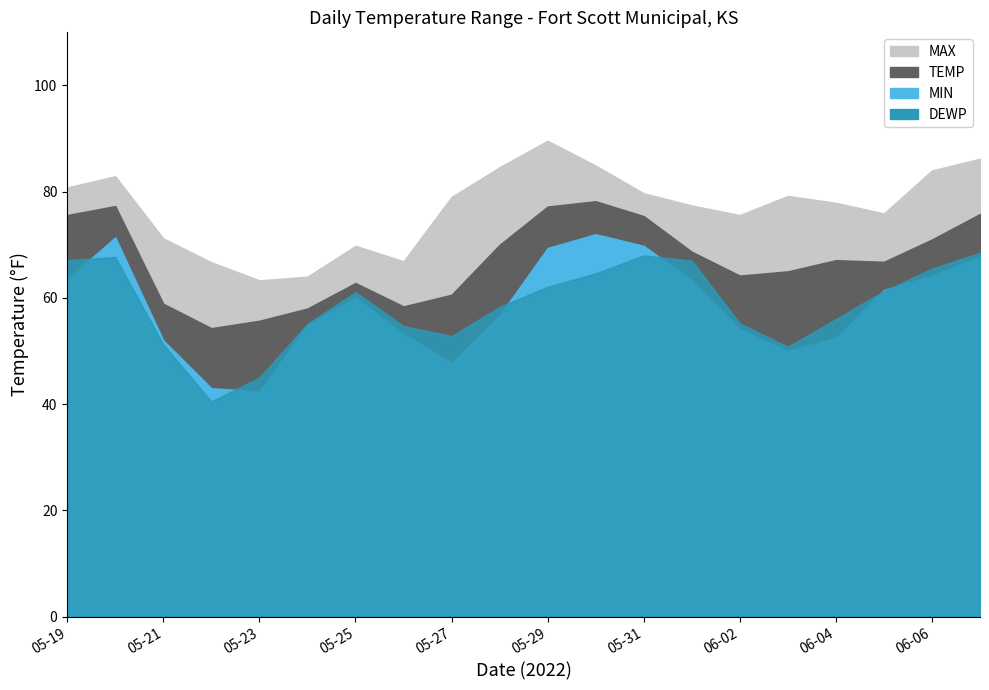

What is the difference between the second highest and minimum values in the MAX series?

22.9